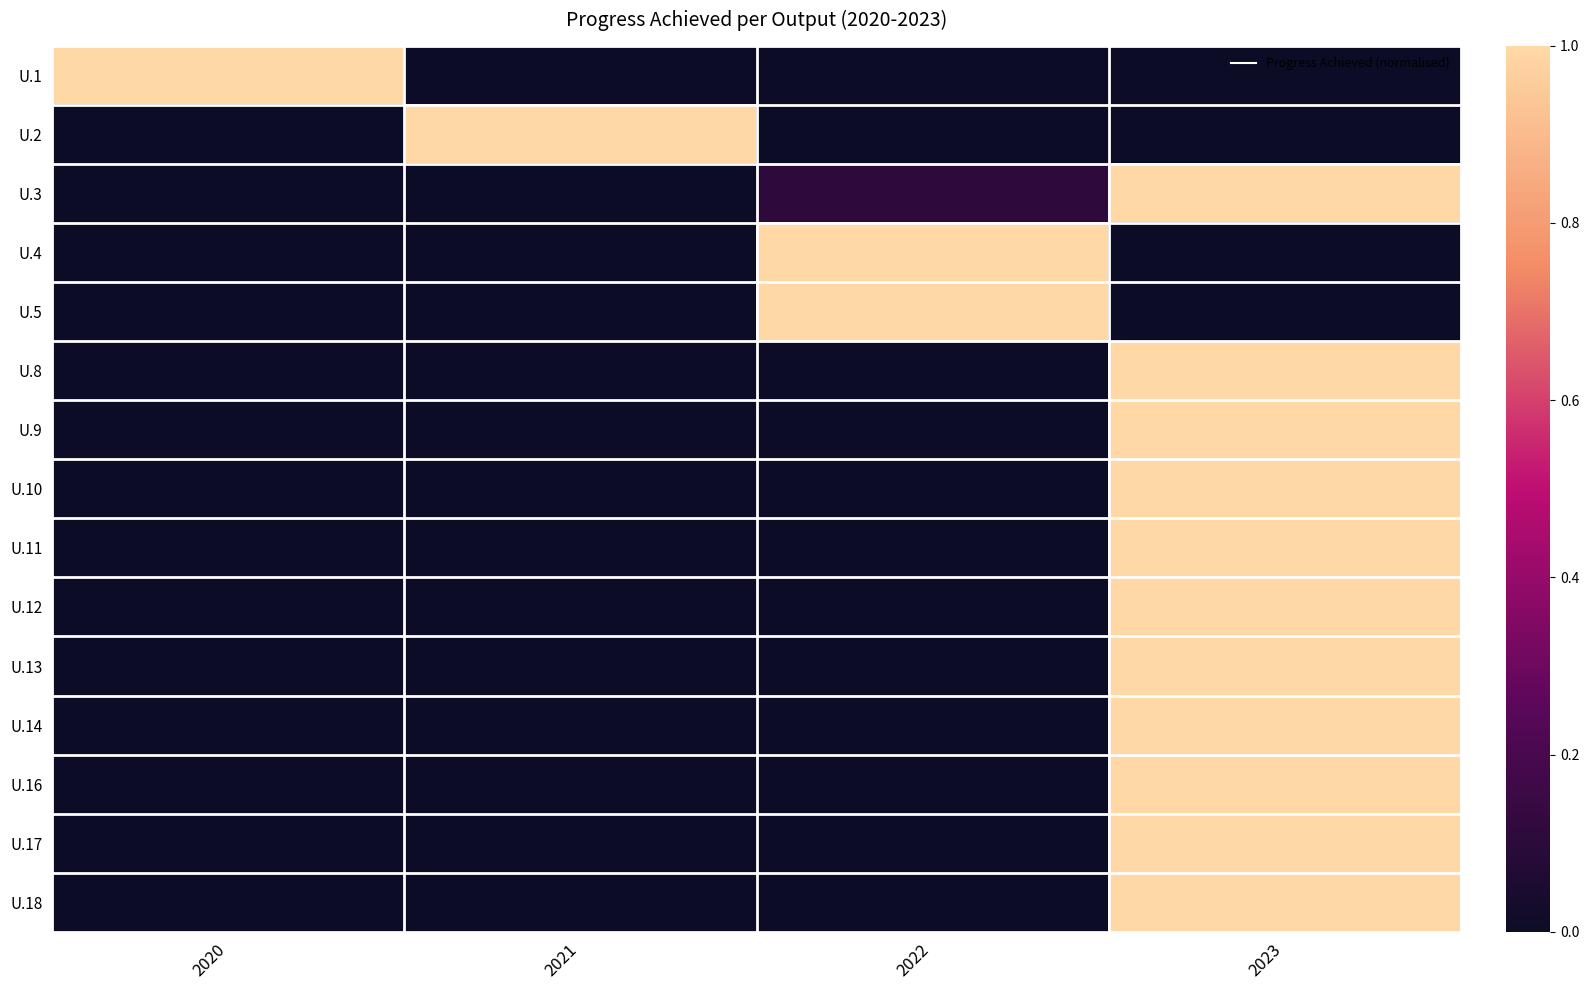

Between 2020 and 2023, which series saw the biggest shift?

U.1